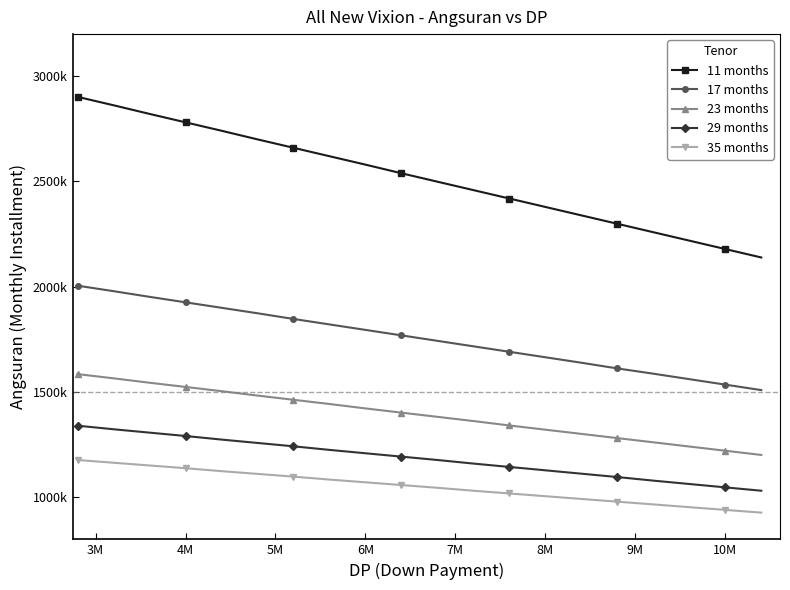

Is this an area chart (filled region under the line)?

No